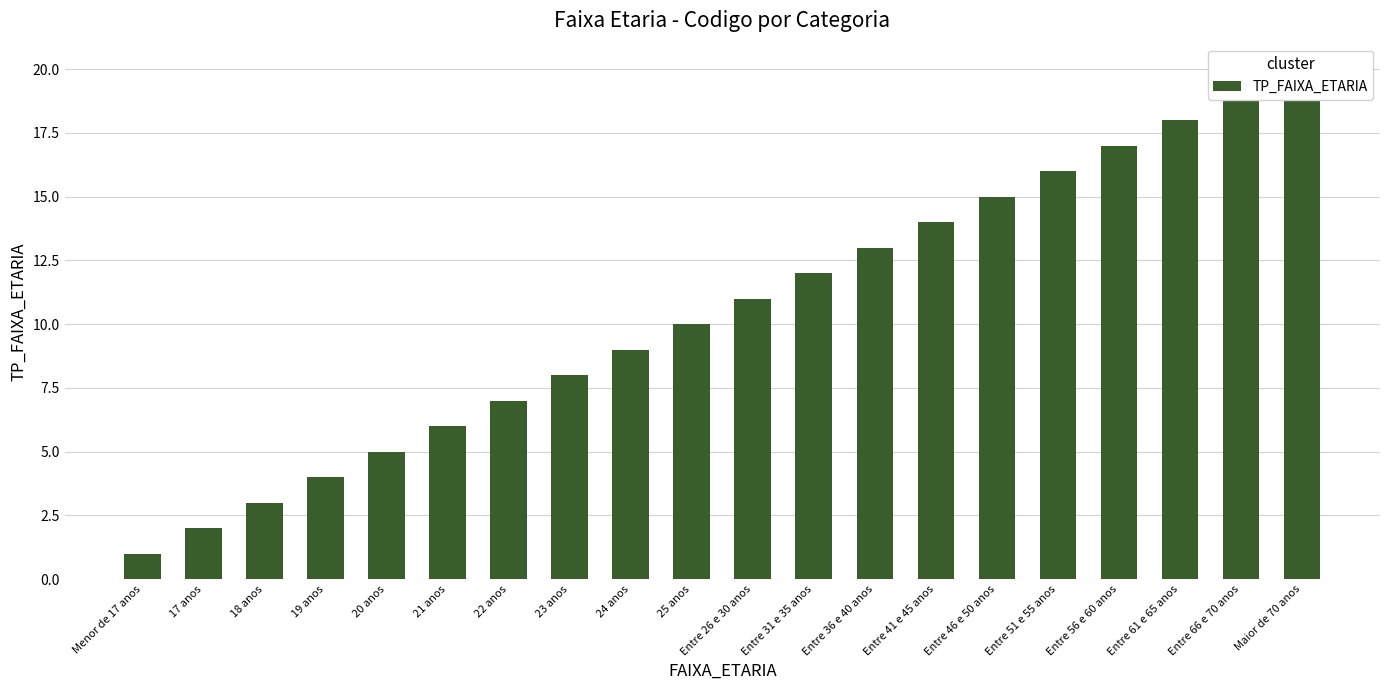

Between Menor de 17 anos and Entre 61 e 65 anos, which is larger?

Entre 61 e 65 anos